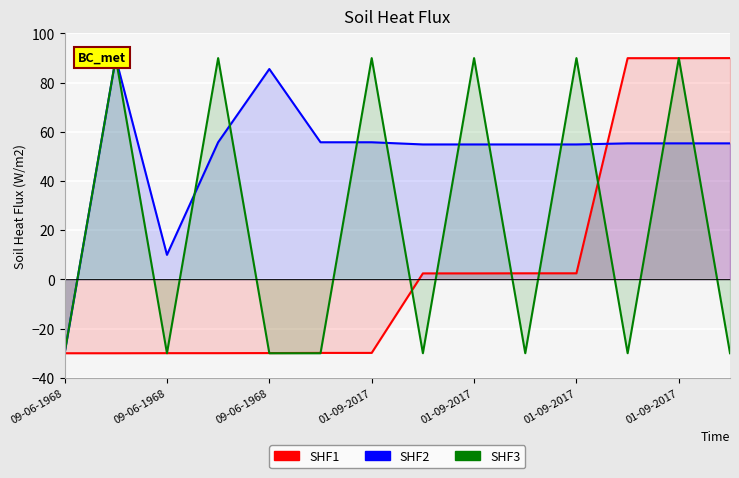

Where do SHF1 and SHF2 first cross each other?

10 and 11